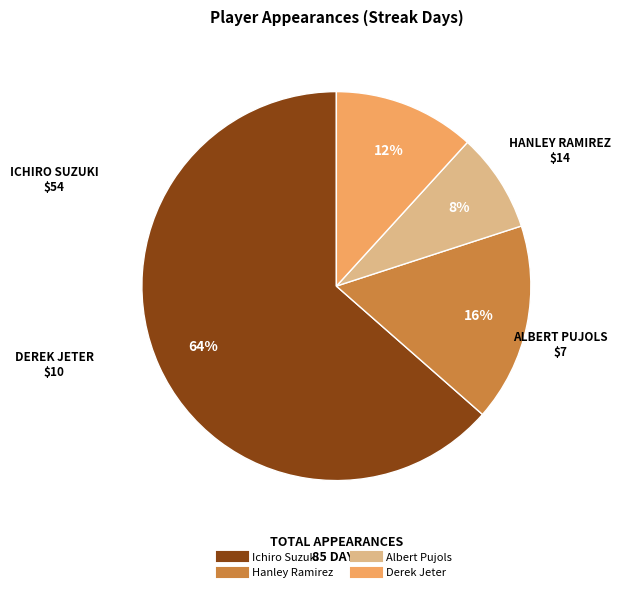

Is there a majority slice in this chart?

Yes